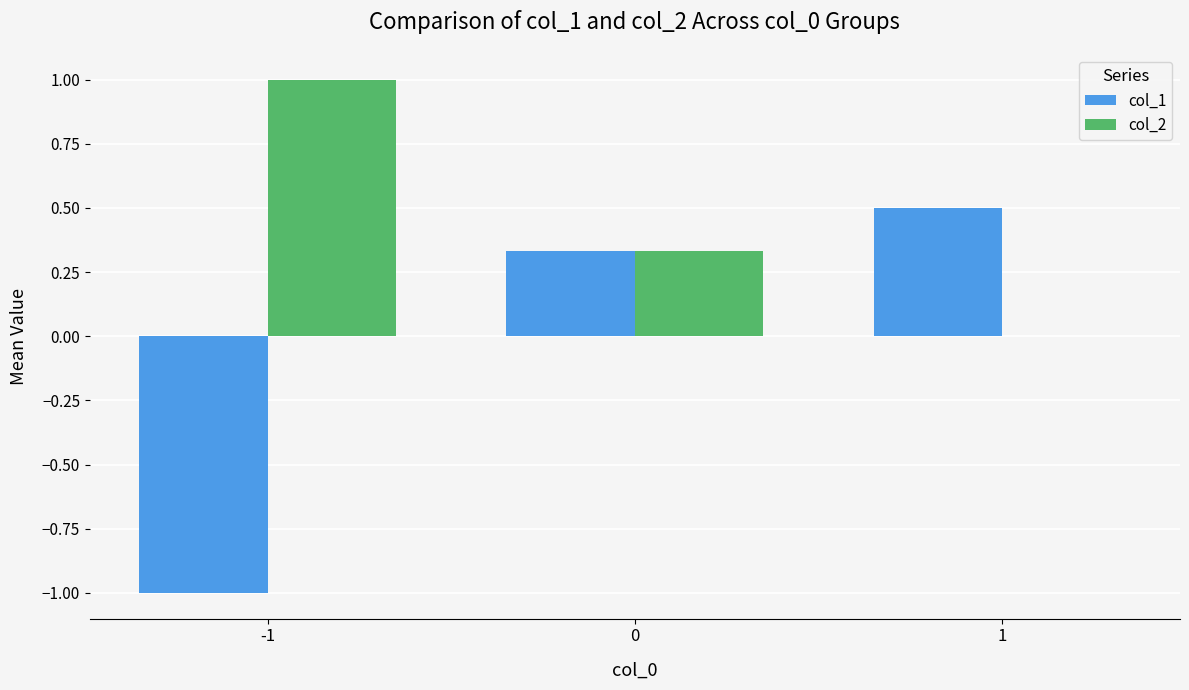

Are the bars horizontal?

No